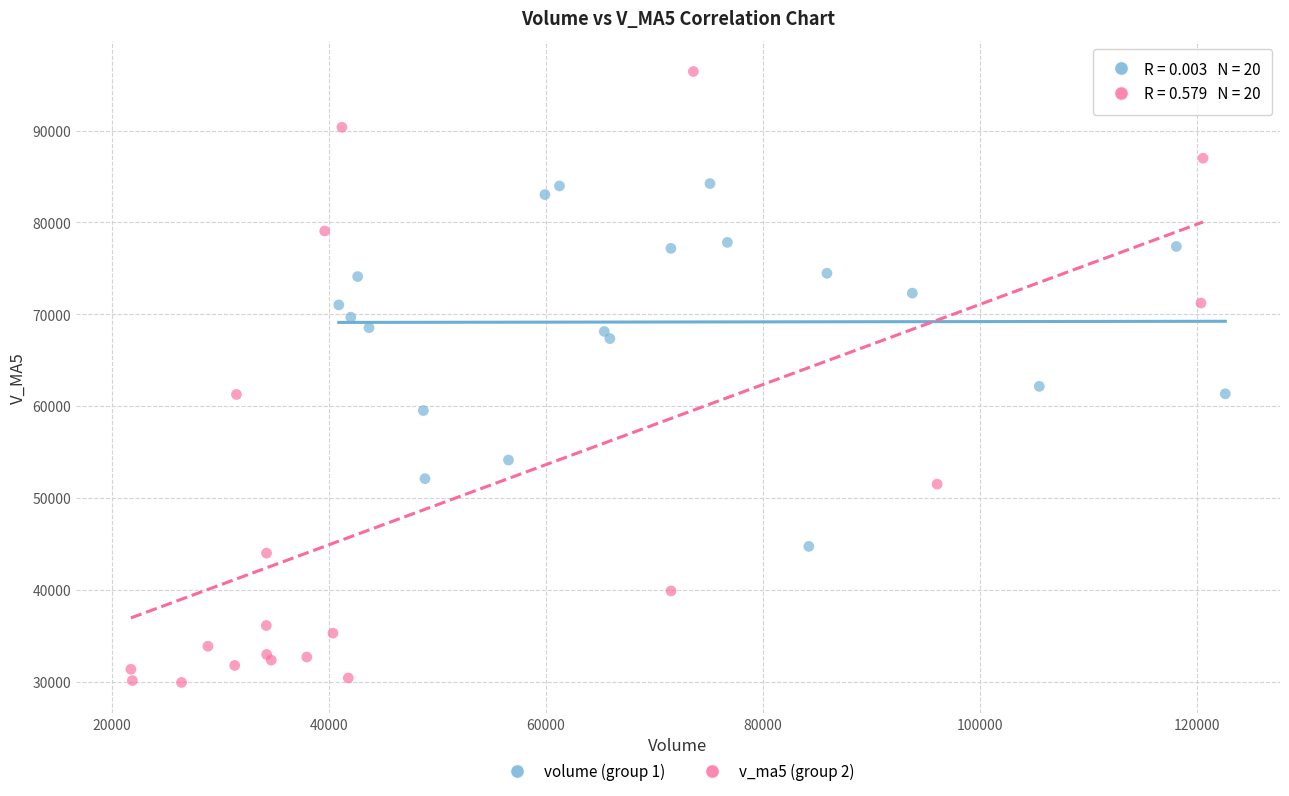

Which series contains the lowest Y value?

v_ma5 (group 2)